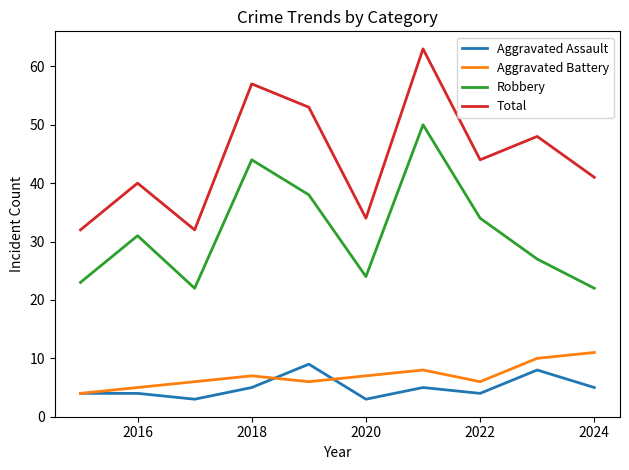

What is the maximum value shown in the chart?

63